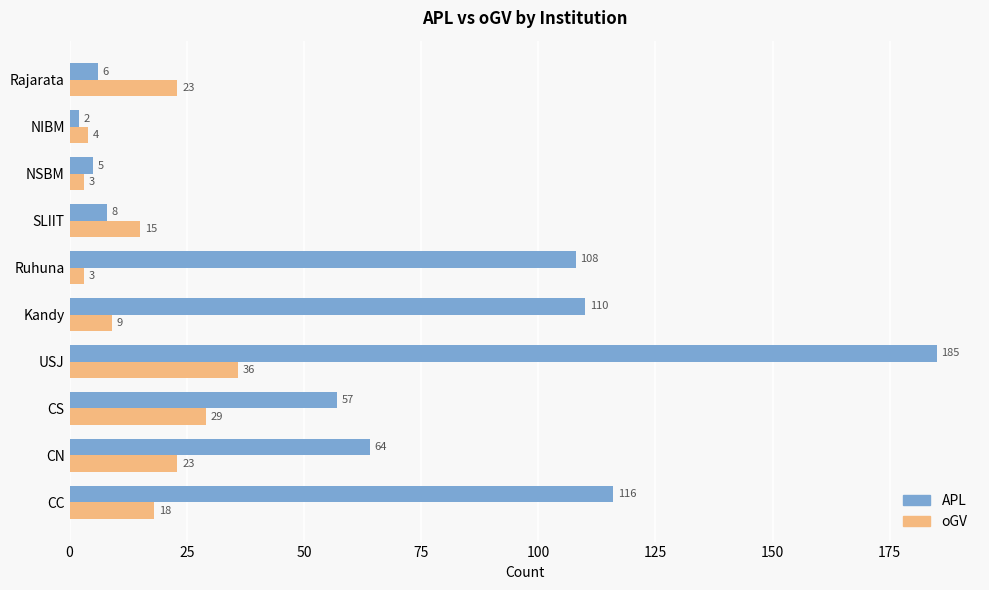

What is the difference between the highest and lowest values at USJ?

149